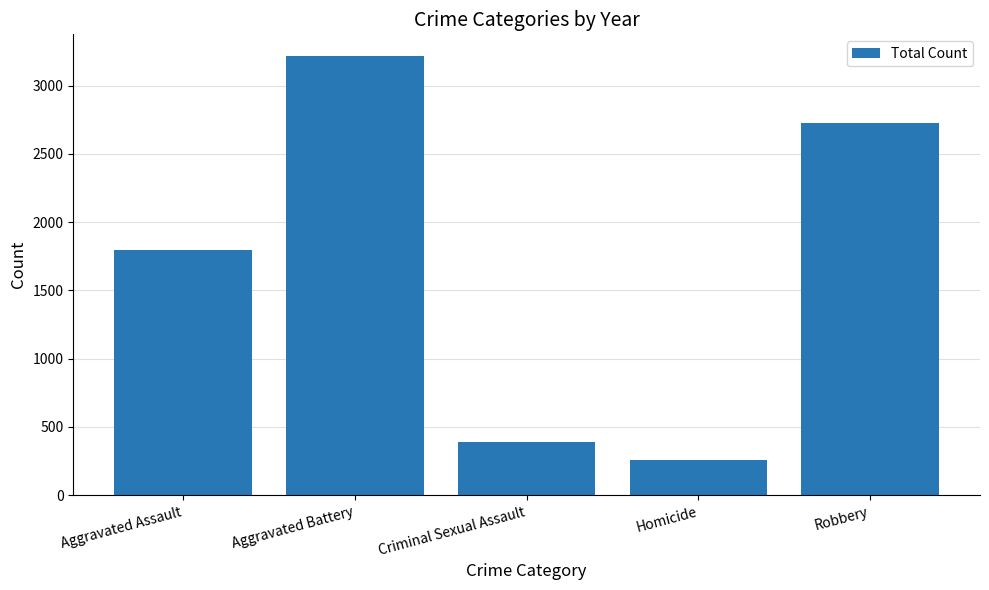

What value does the data have at Aggravated Battery?

3216